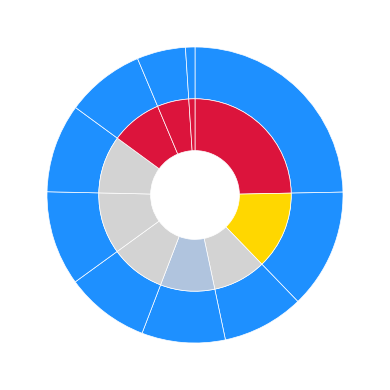

Count the number of slices in the pie.

10